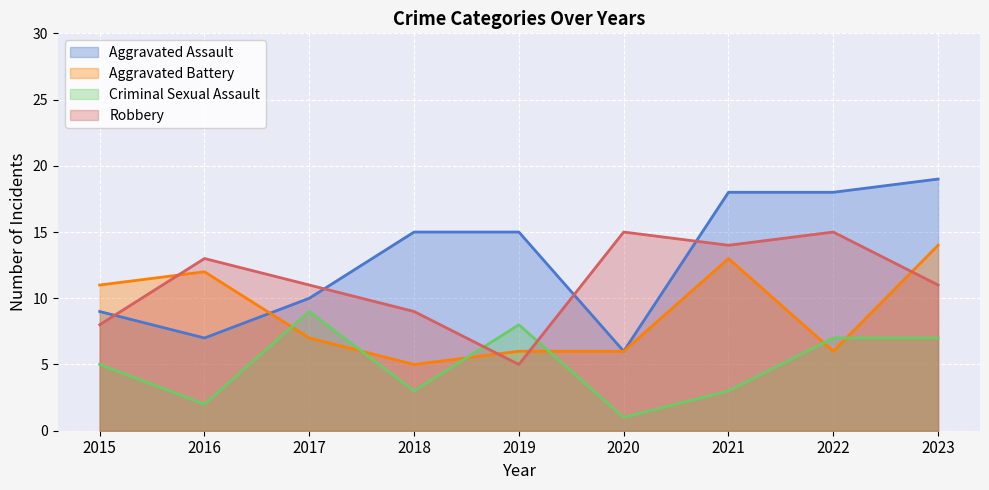

At which category is the sum across all series the highest?

2023